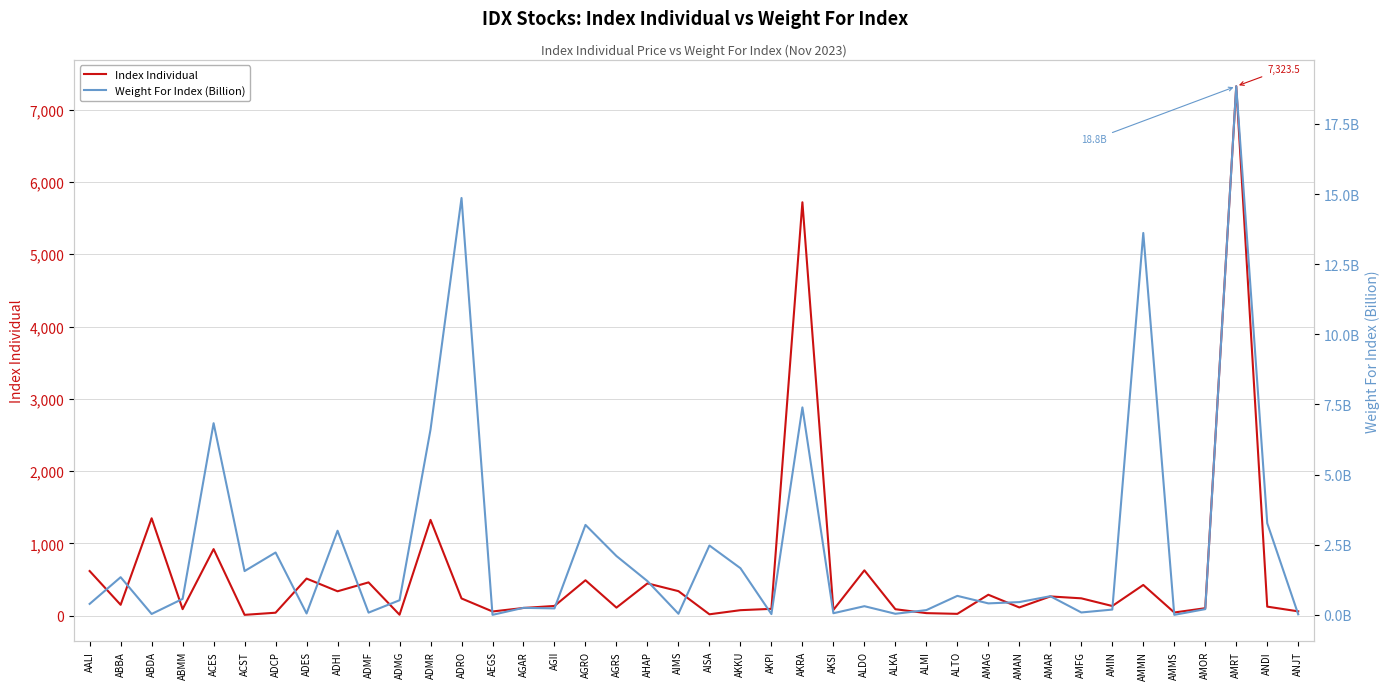

At which category does Index Individual reach its first local valley?

ABBA